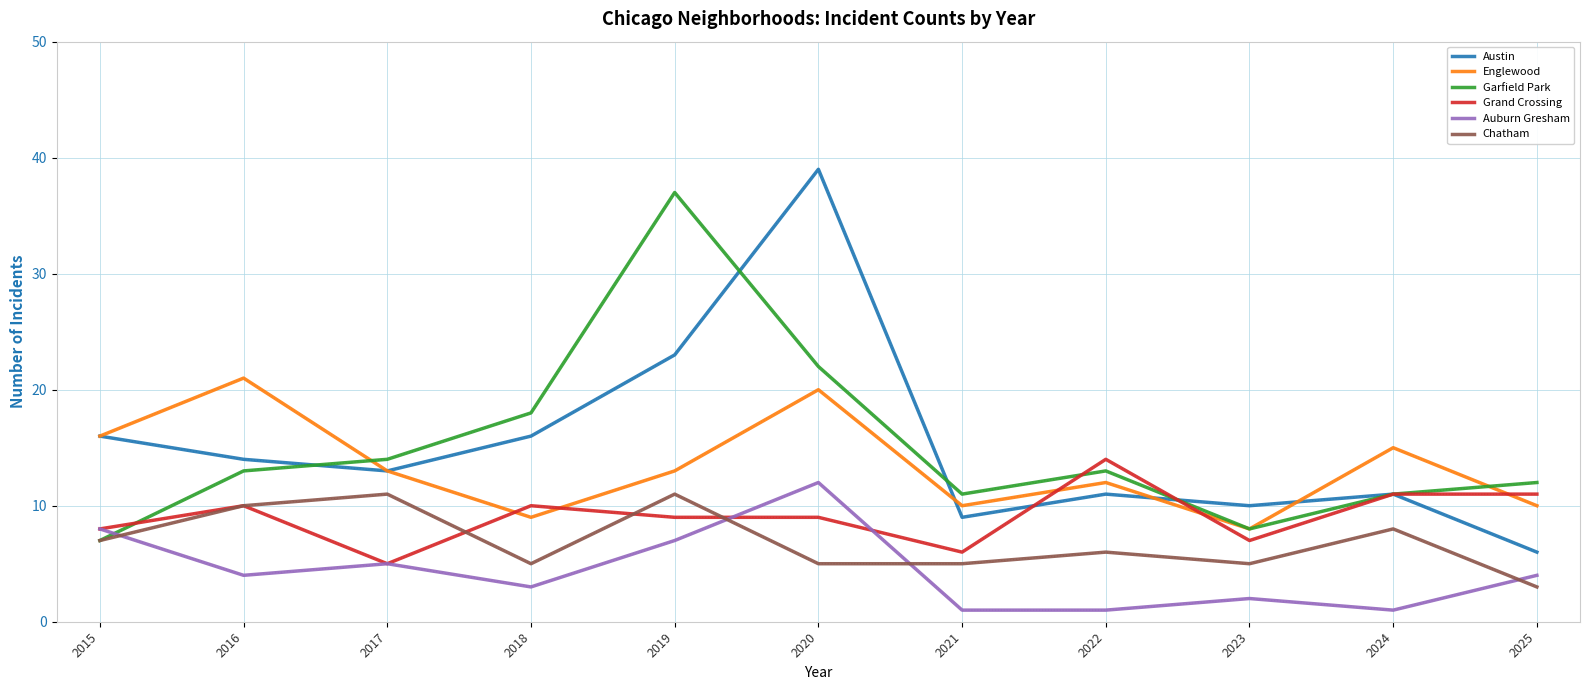

What is the total value across all series at 2022?

57